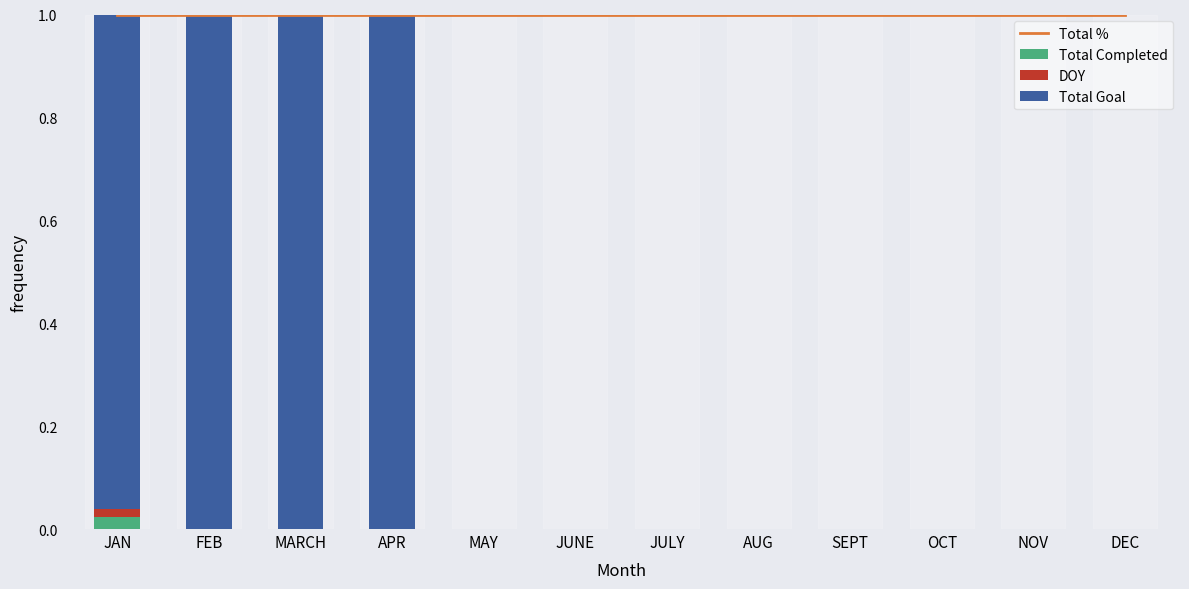

What is the difference between the highest and lowest values at JULY?

1.0